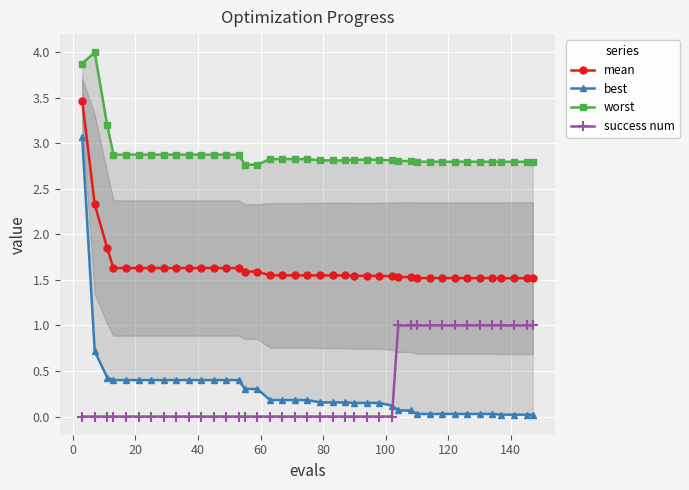

True or false: success num and mean intersect in this chart.

False